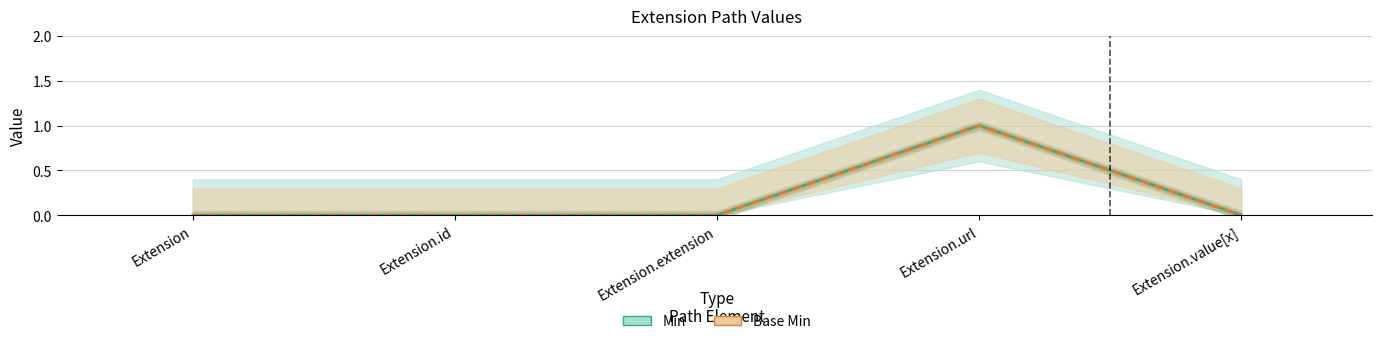

At how many categories does at least one series exceed 0?

1